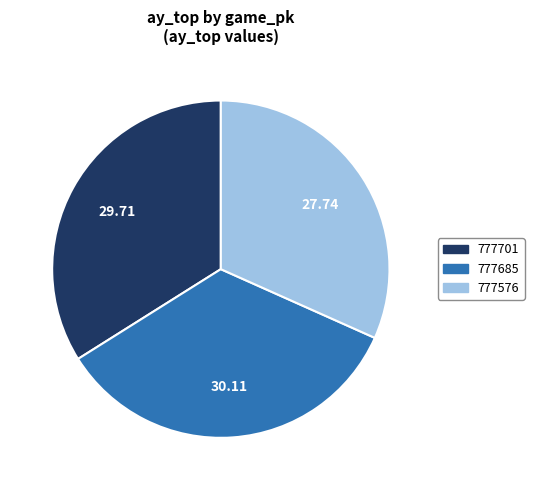

What is the ratio of the value at 777685 to the value at 777576?

1.1